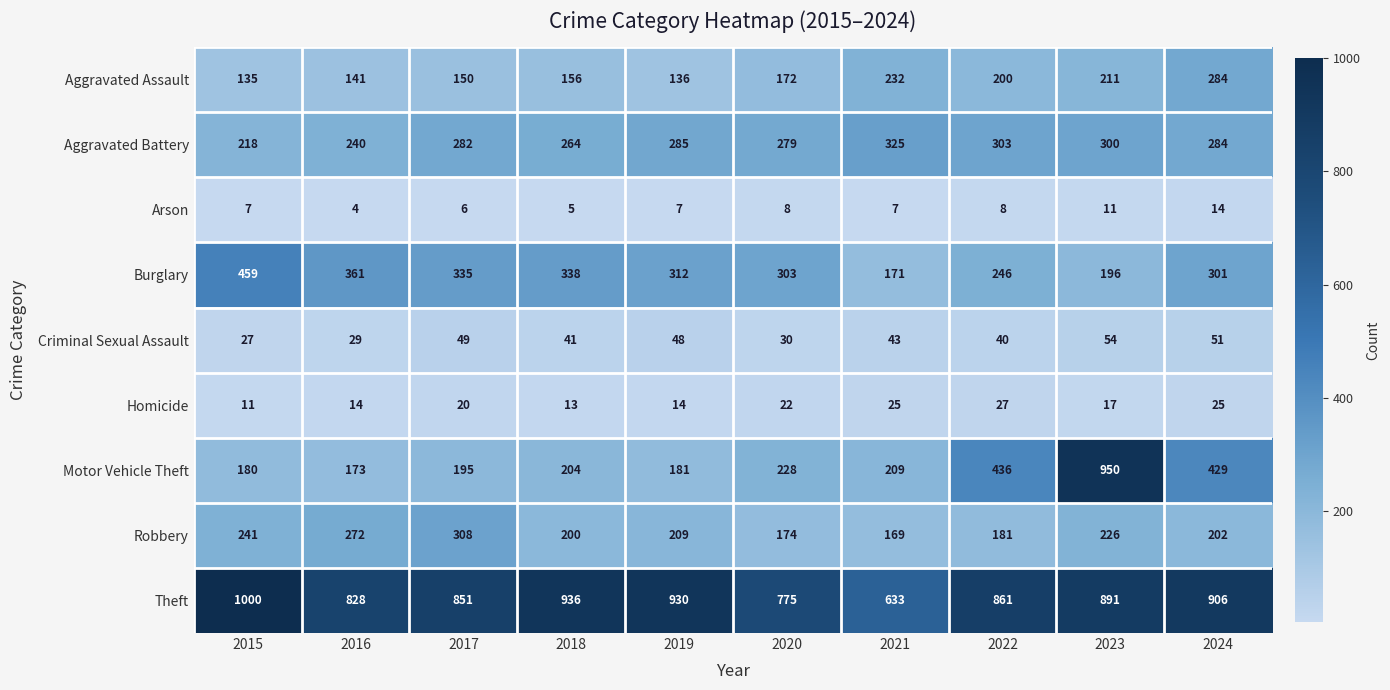

What is the difference between the maximum and minimum values in the Burglary series?

288